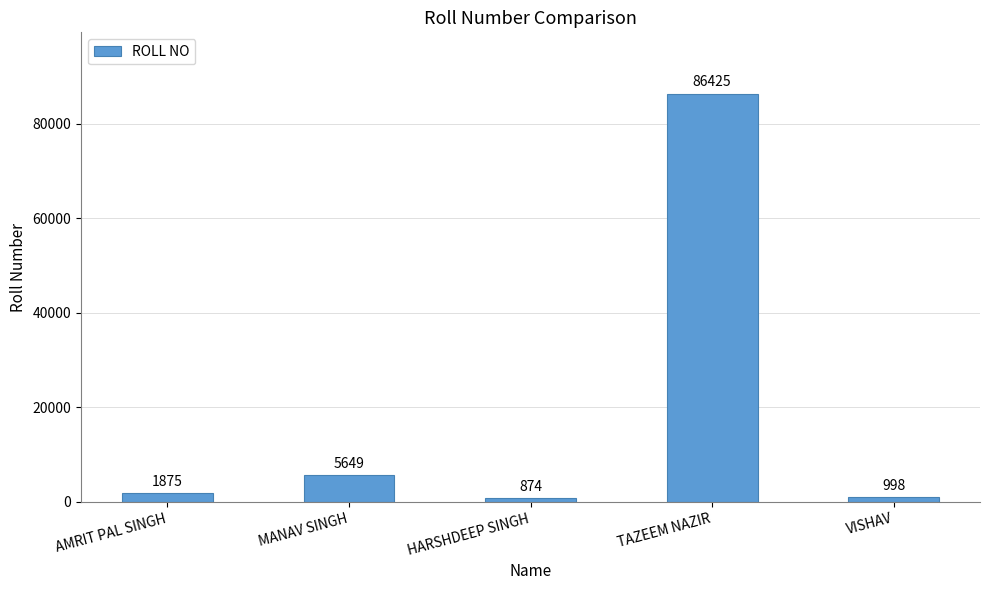

What is the value of the 1st bar from the left?

1875